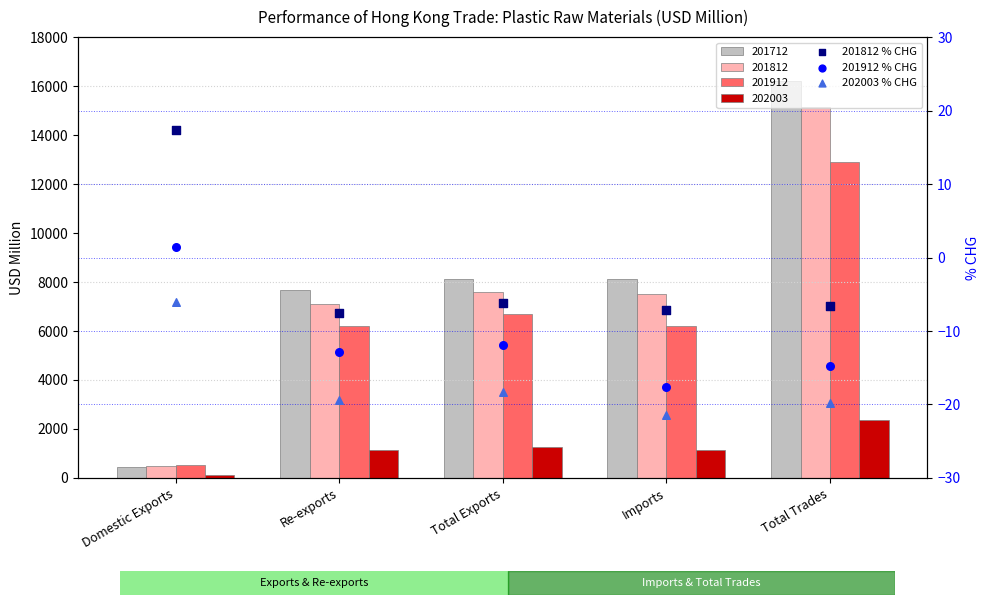

Is the value of 201812 % CHG at Total Exports greater than the value of 202003 % CHG at Total Trades?

Yes